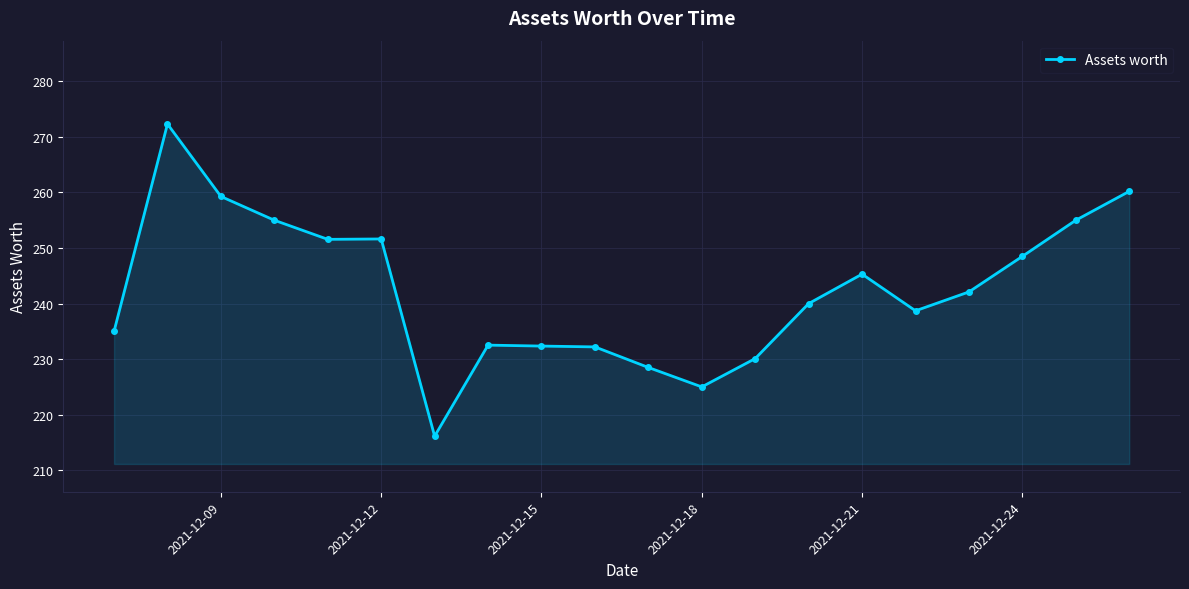

How many lines are shown in the chart?

1